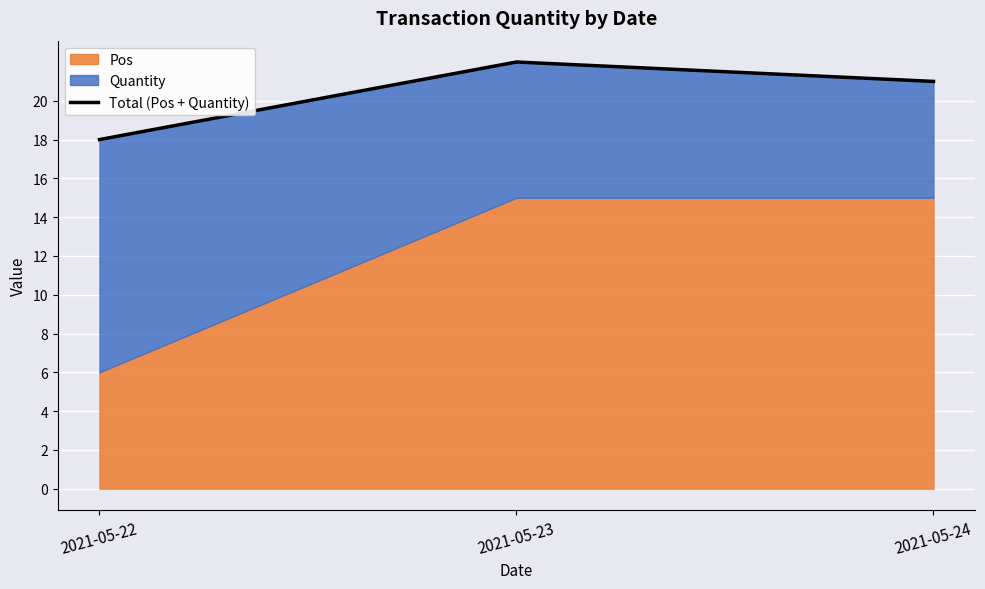

What is the difference between the values at 2021-05-24 and 2021-05-23?

1